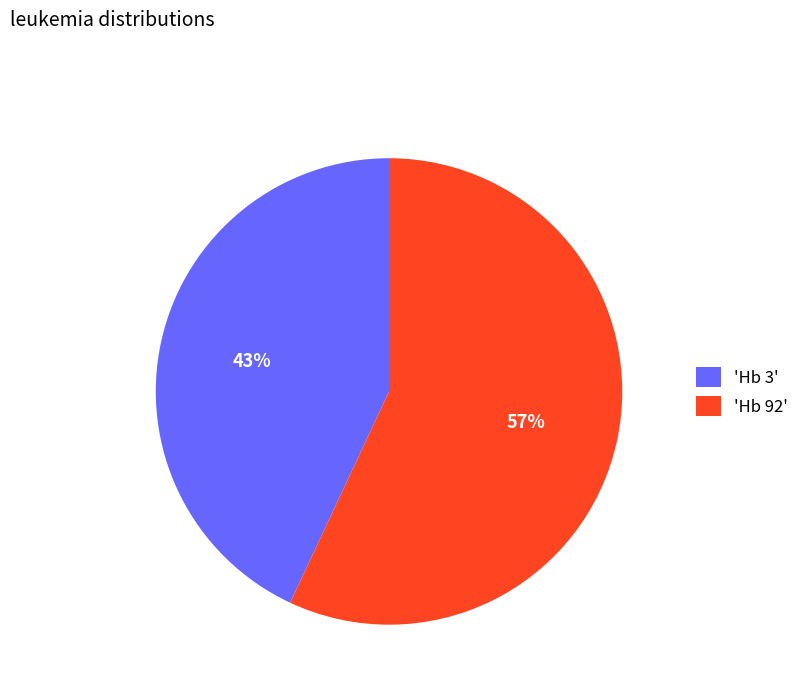

What percentage is the 'Hb 92' slice, to the nearest percent?

57%